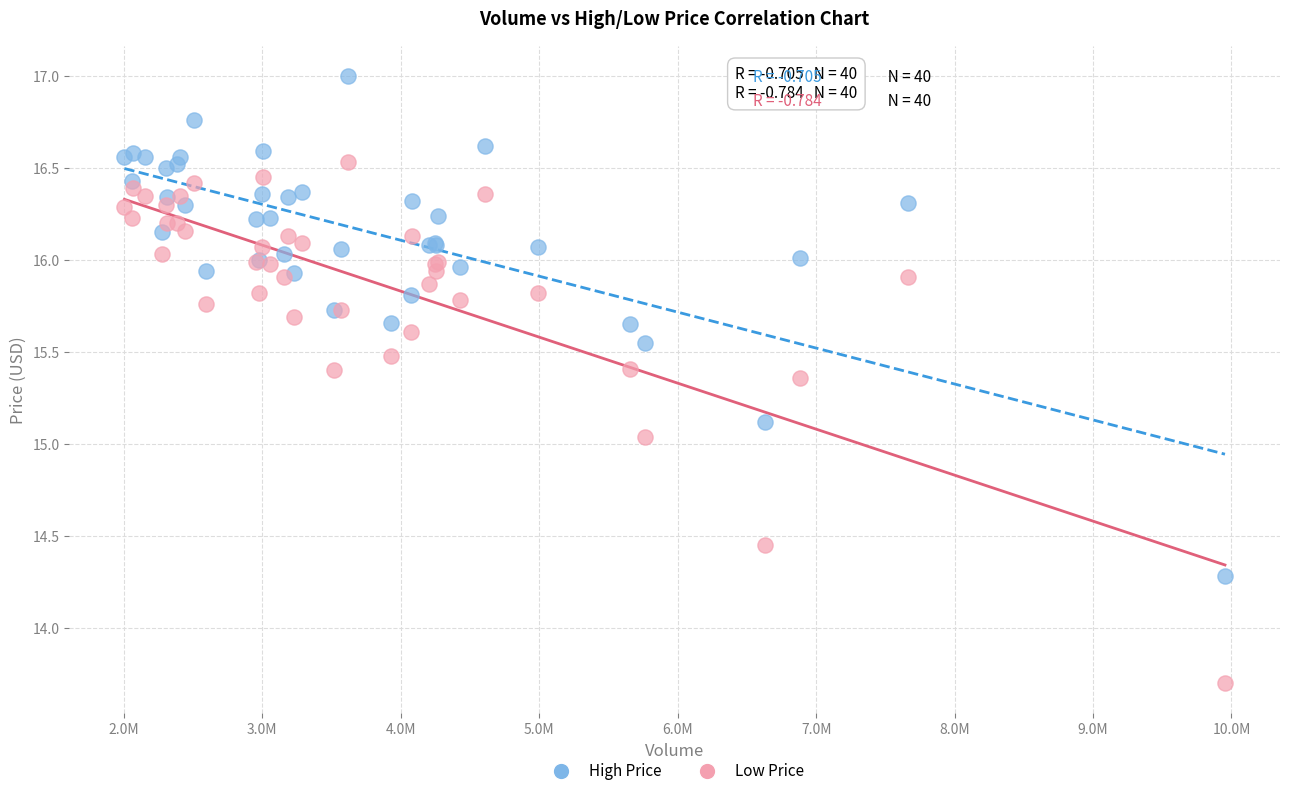

Which series reaches the minimum Y coordinate?

Low Price